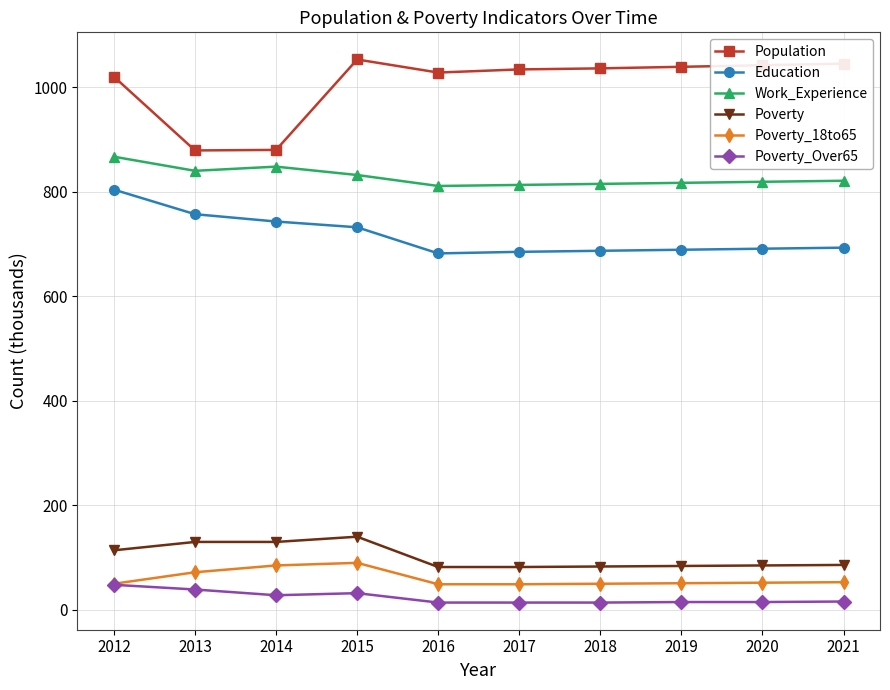

True or false: Work_Experience has a value of 373 at 2012.

False